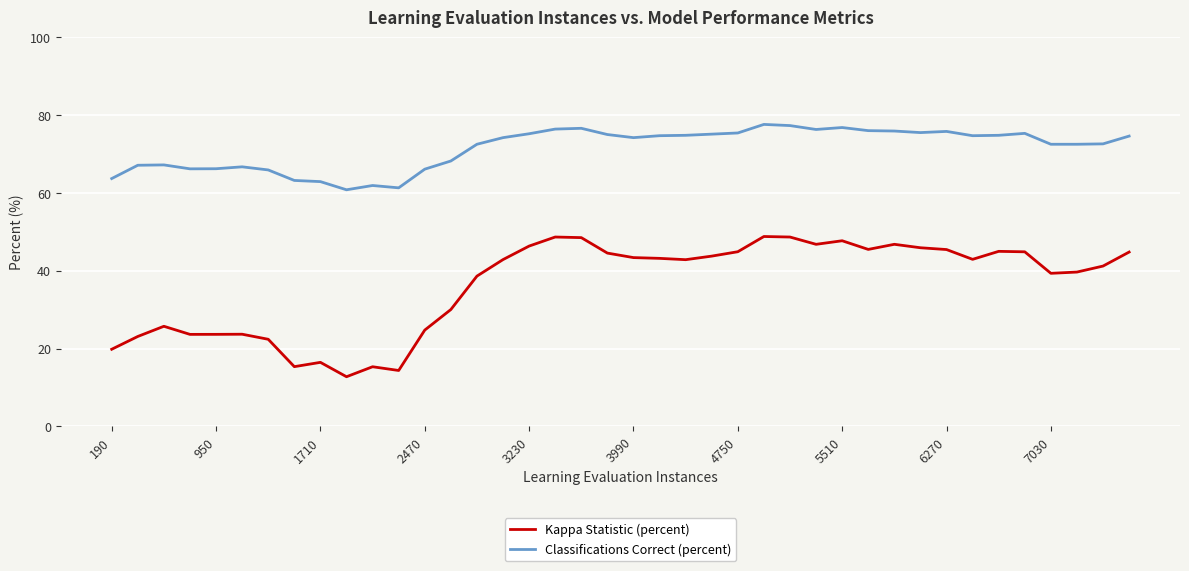

True or false: Kappa Statistic (percent) and Classifications Correct (percent) cross at least once.

False